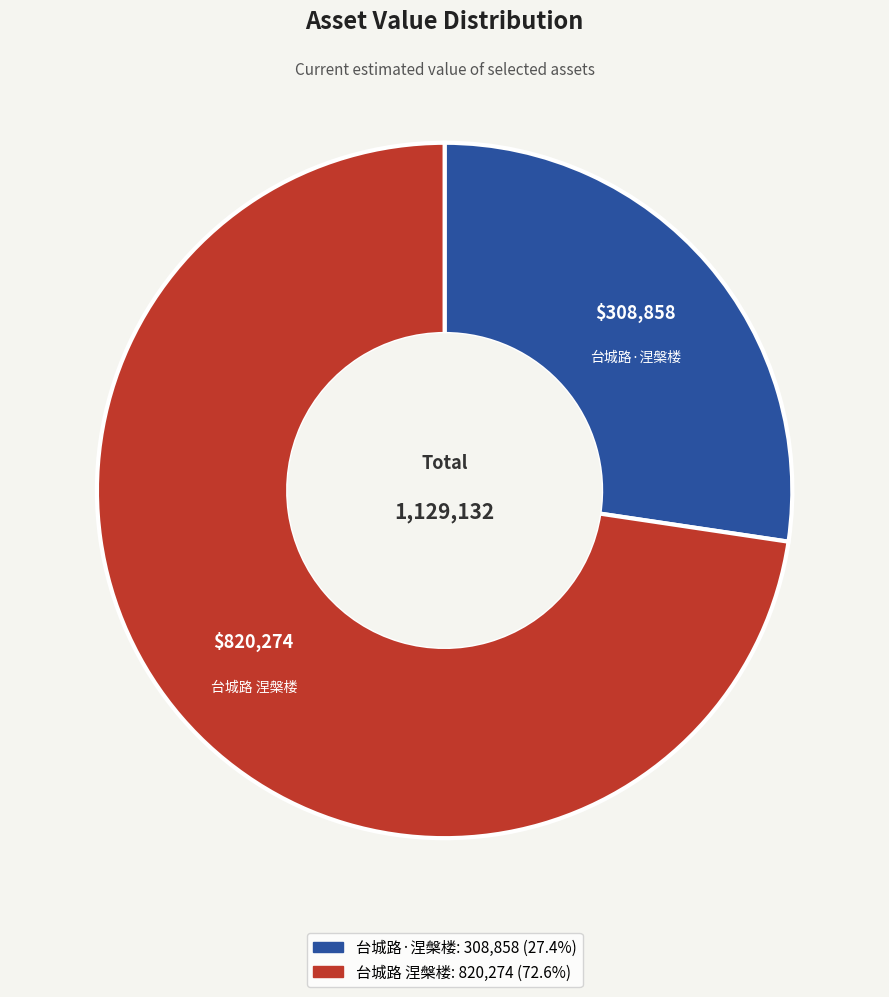

Rank the categories by value from highest to lowest.

台城路 涅槃楼, 台城路·涅槃楼